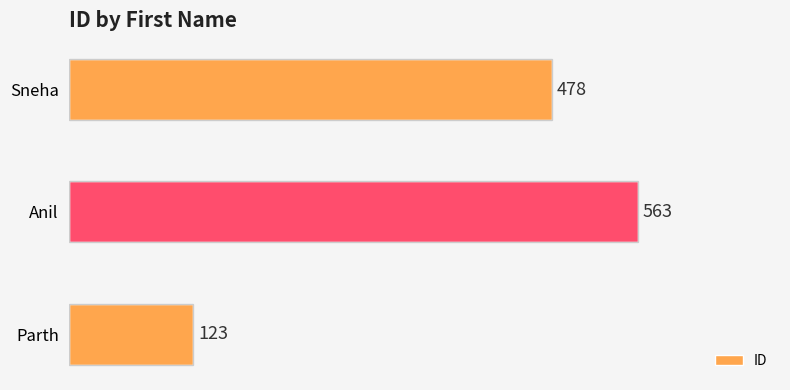

What is the change in value from Anil to Sneha?

-85